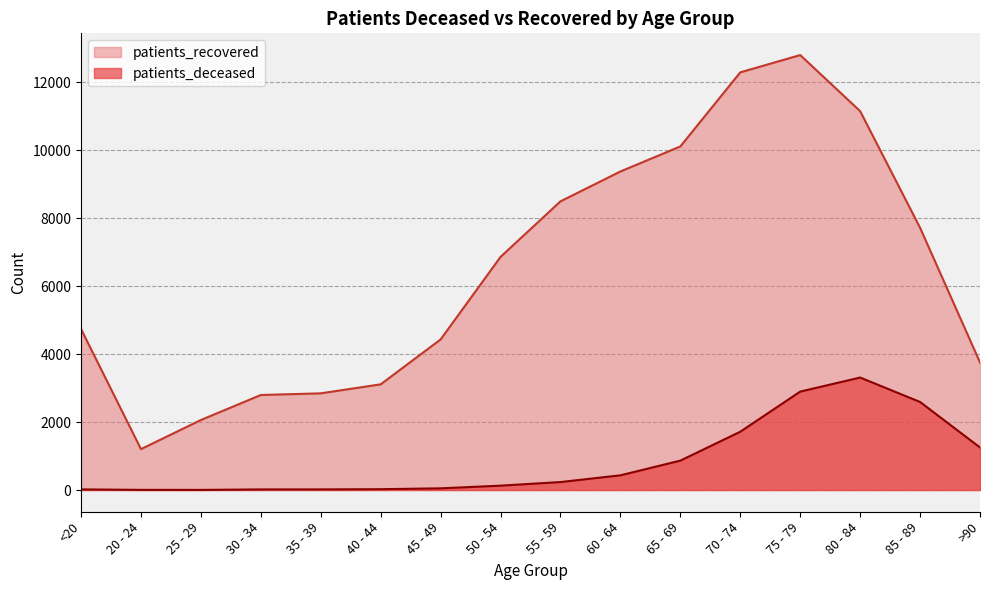

True or false: patients_recovered has more than 2 interior local peaks.

False